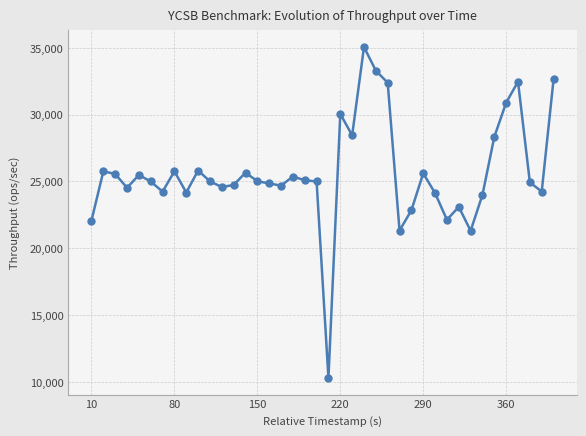

What is the maximum value shown in the chart?

35066.5